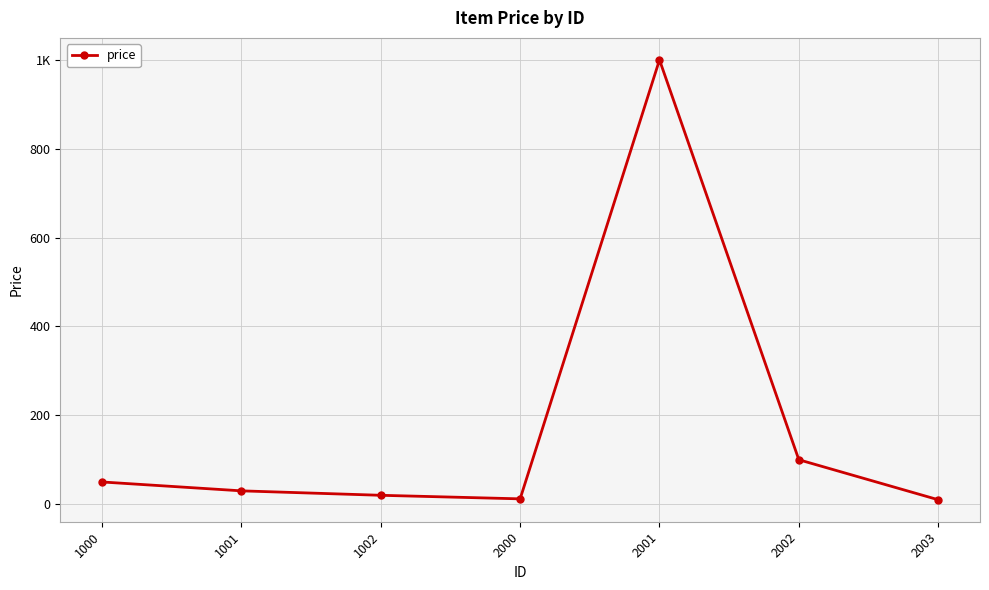

At which category does the chart reach its minimum across all series?

2003